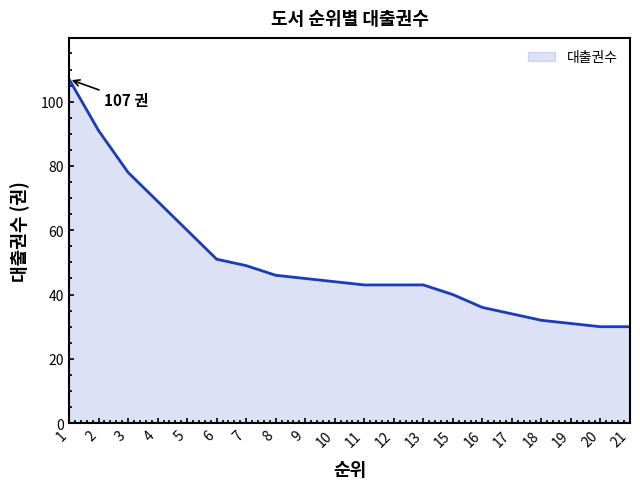

The chart shows a value of 69 at 4. True or false?

True